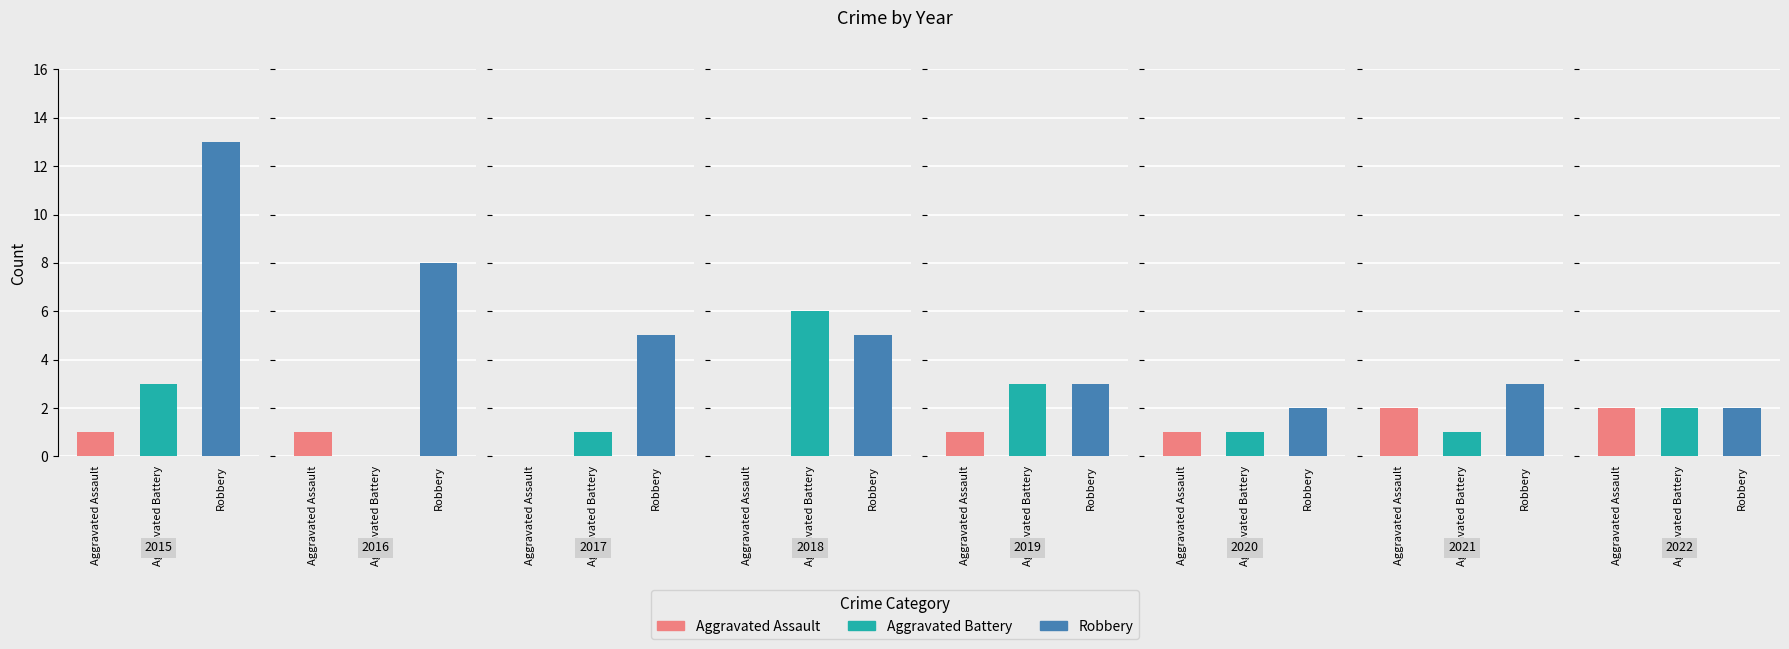

Read the Aggravated Assault value at 2016.

1